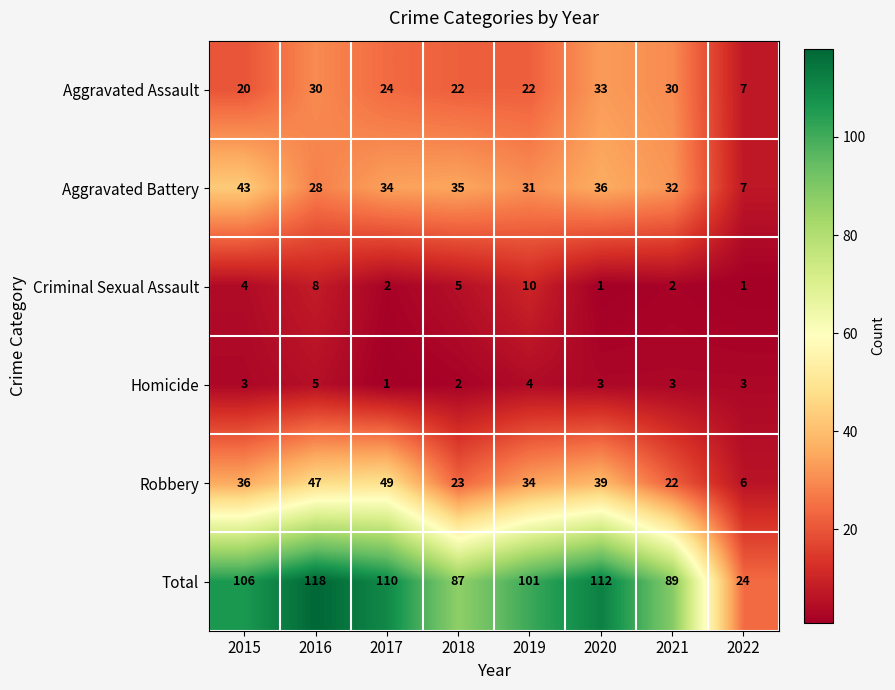

The Aggravated Assault series shows 26 at 2015. True or false?

False